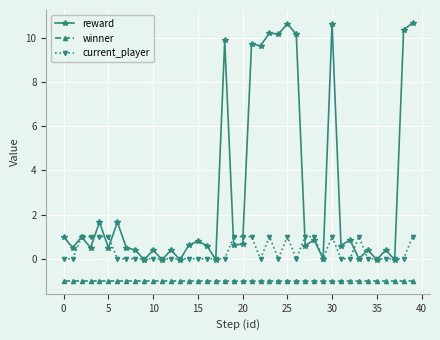

How many data points does each series have?

40